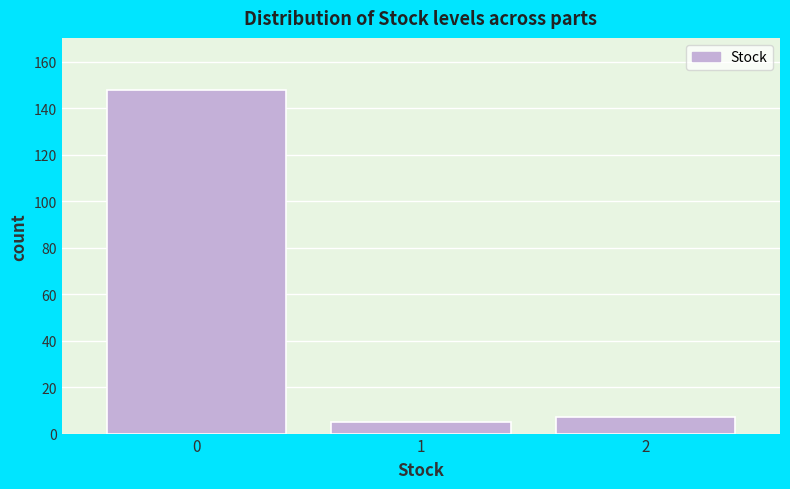

Reading right to left, extract all data points from this chart.

2=7	1=5	0=148